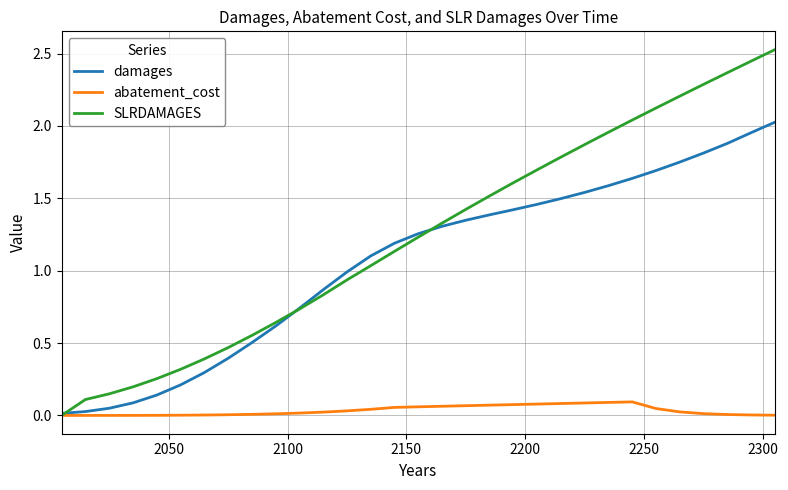

Rank the series by their maximum value, from lowest to highest.

abatement_cost, damages, SLRDAMAGES